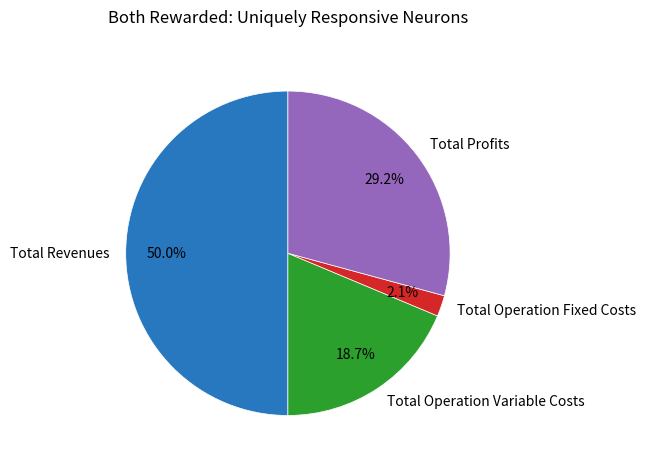

Rank the categories by value from lowest to highest.

Total Operation Fixed Costs, Total Operation Variable Costs, Total Profits, Total Revenues